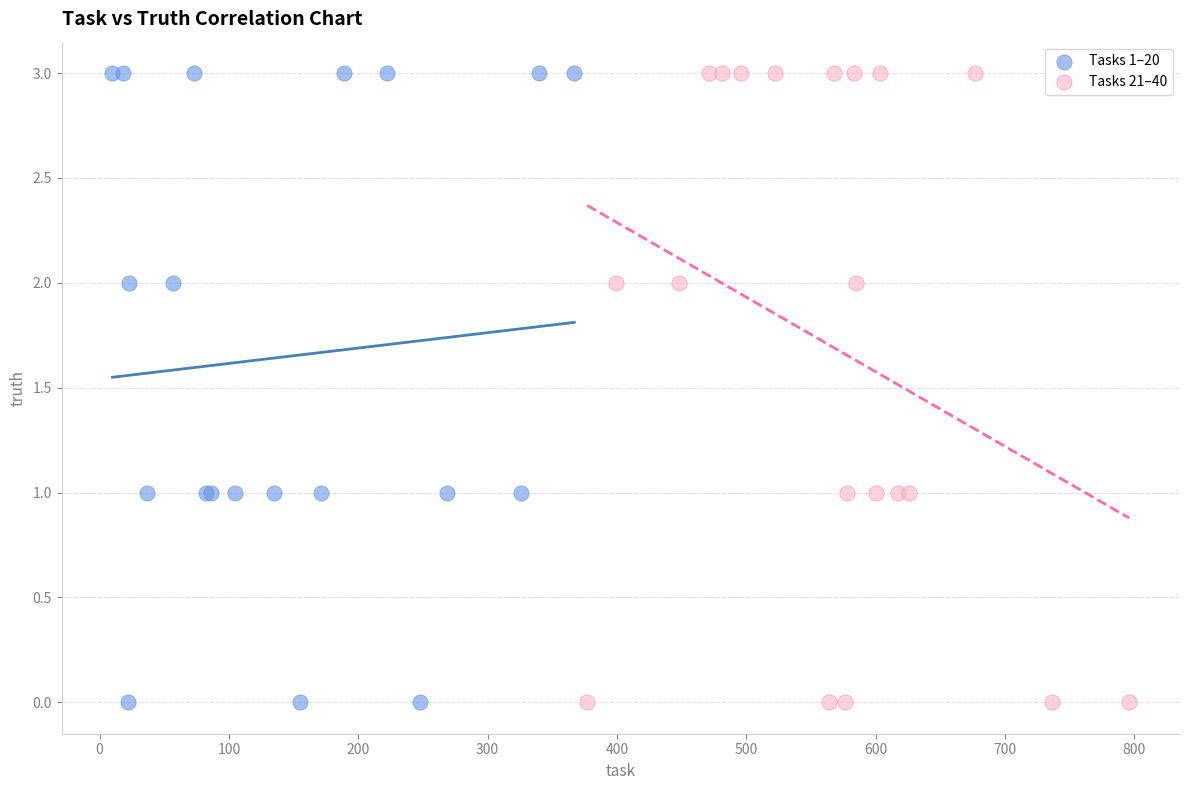

What are all the series names shown in the legend?

Tasks 1–20, Tasks 21–40